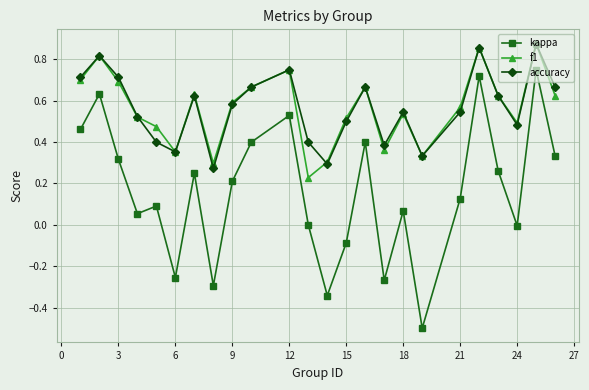

True or false: accuracy and kappa cross at least once.

False